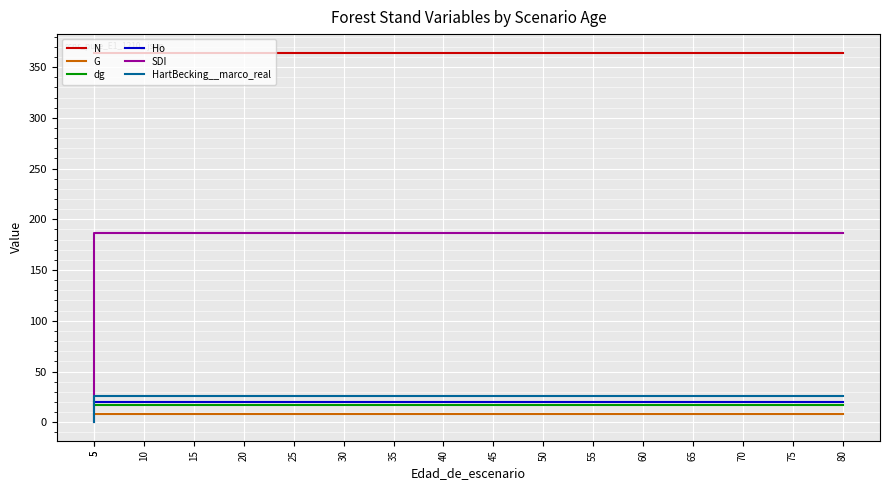

Does the chart display data point markers on the line(s)?

No